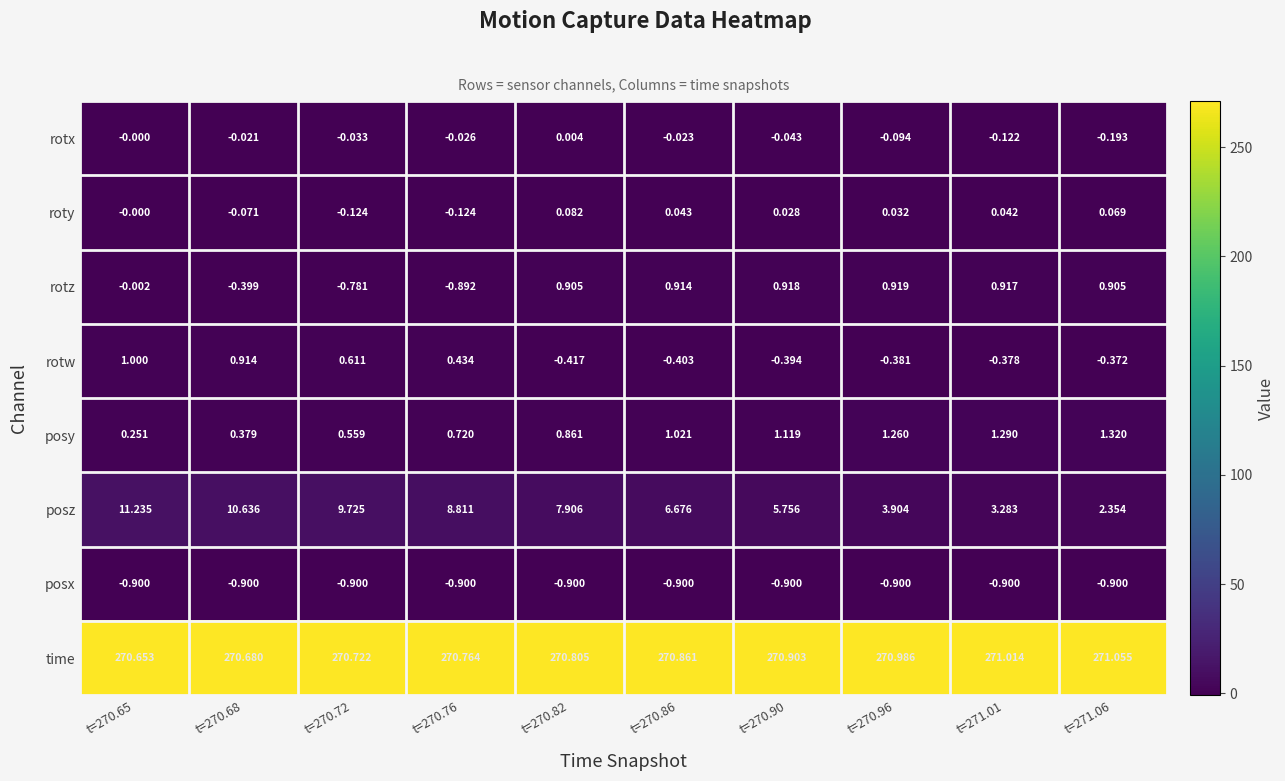

Rank the series at t=270.90 from lowest to highest value.

posx, rotw, rotx, roty, rotz, posy, posz, time